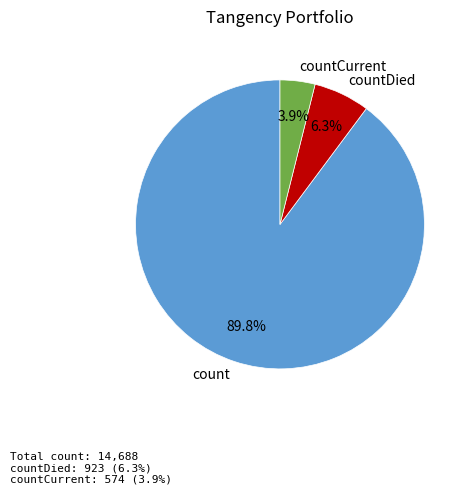

To the nearest percent, what portion does countCurrent represent?

4%